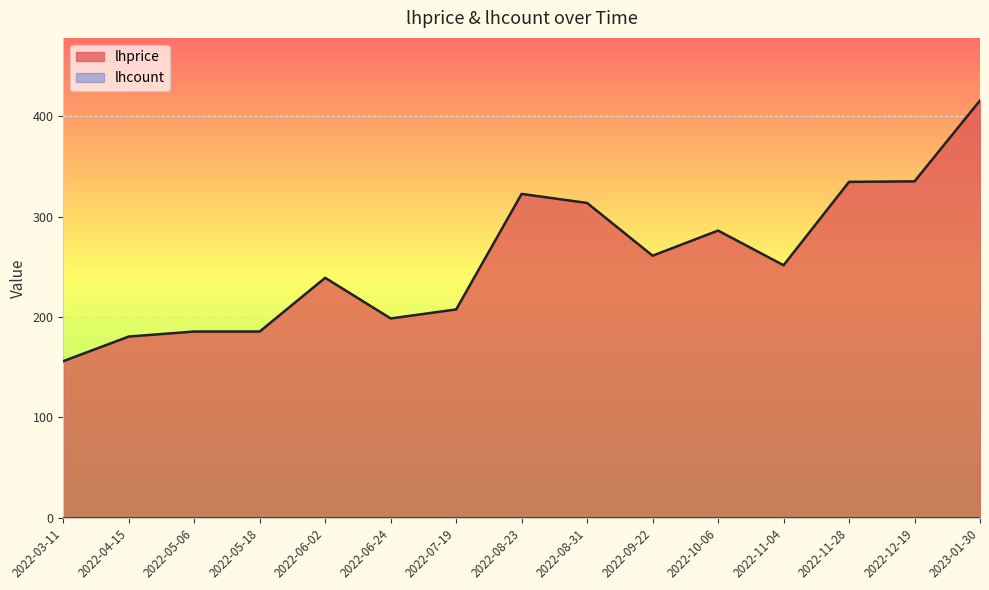

Reading left to right, what are all the values shown in this chart?

156.0	180.5	185.5	185.5	239.0	198.5	207.5	322.5	313.5	261.0	286.0	251.5	334.5	335.0	415.5